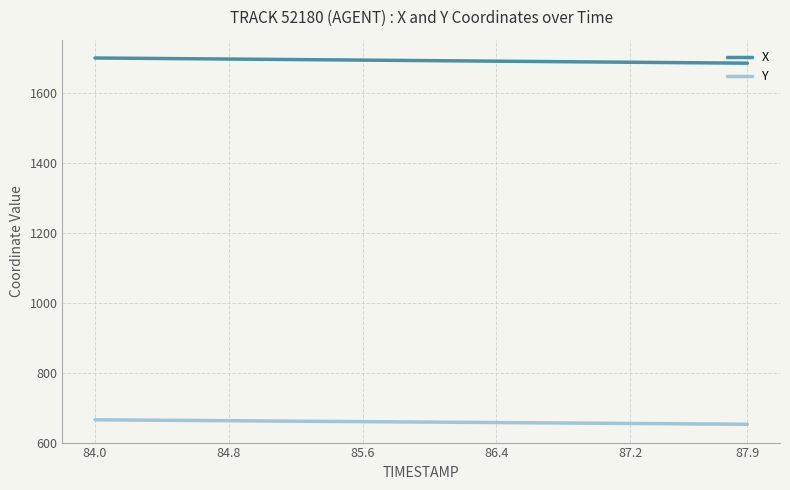

List the series in order of their overall mean, highest first.

X, Y